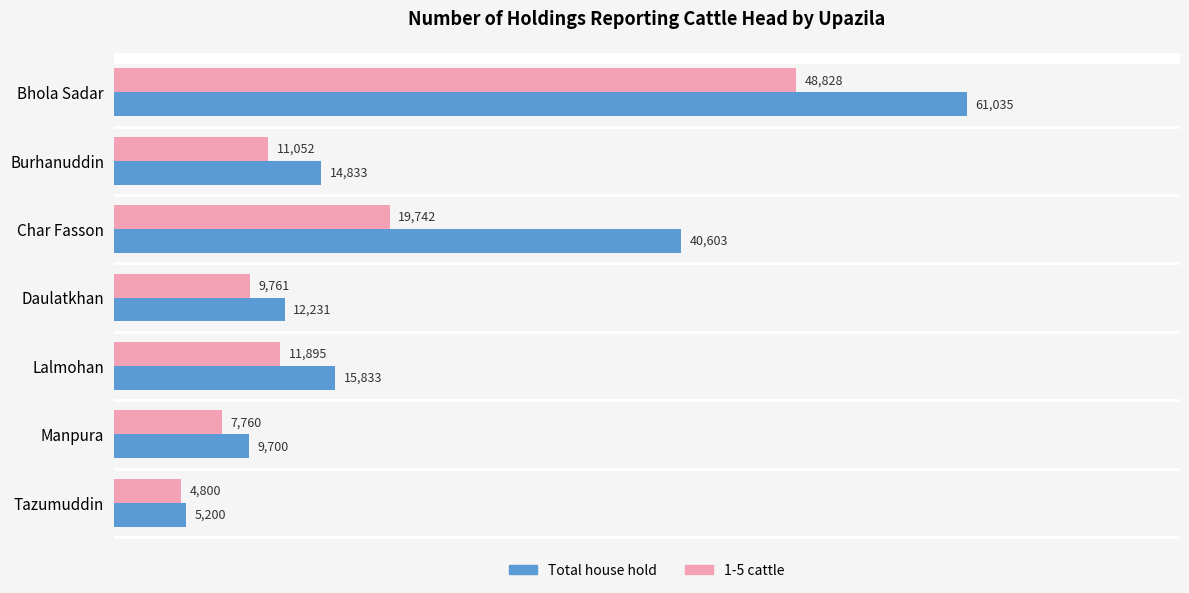

What is the smallest value displayed?

4800